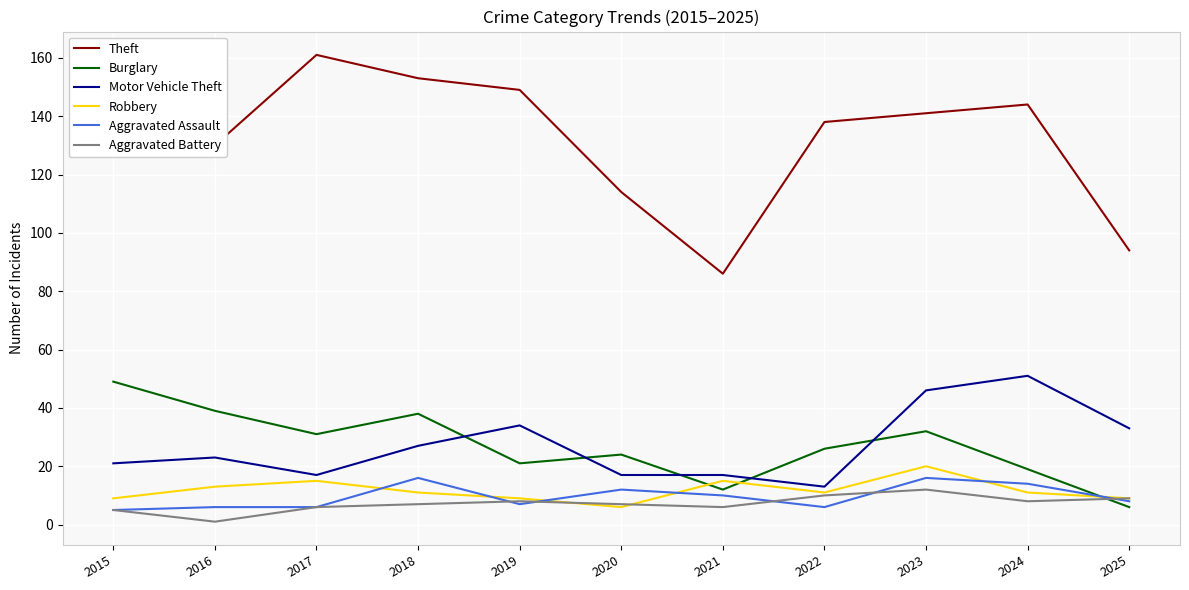

What is the difference between the highest and lowest values at 2020?

108